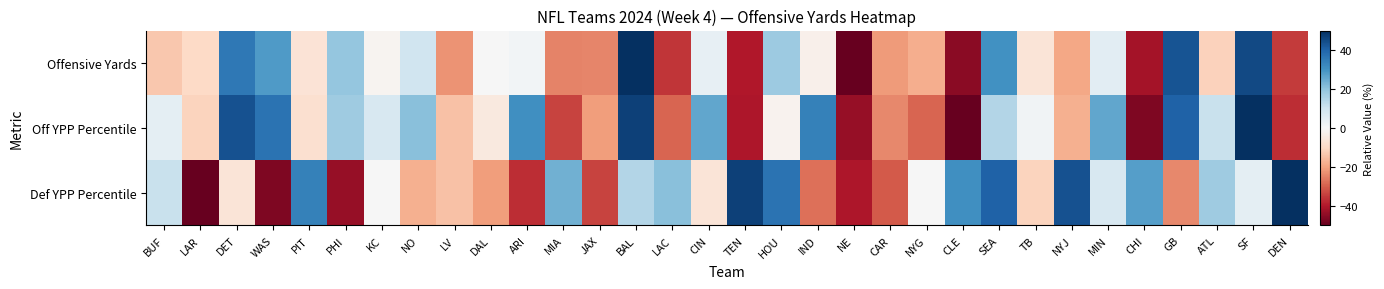

At which category is the sum across all series the highest?

BAL